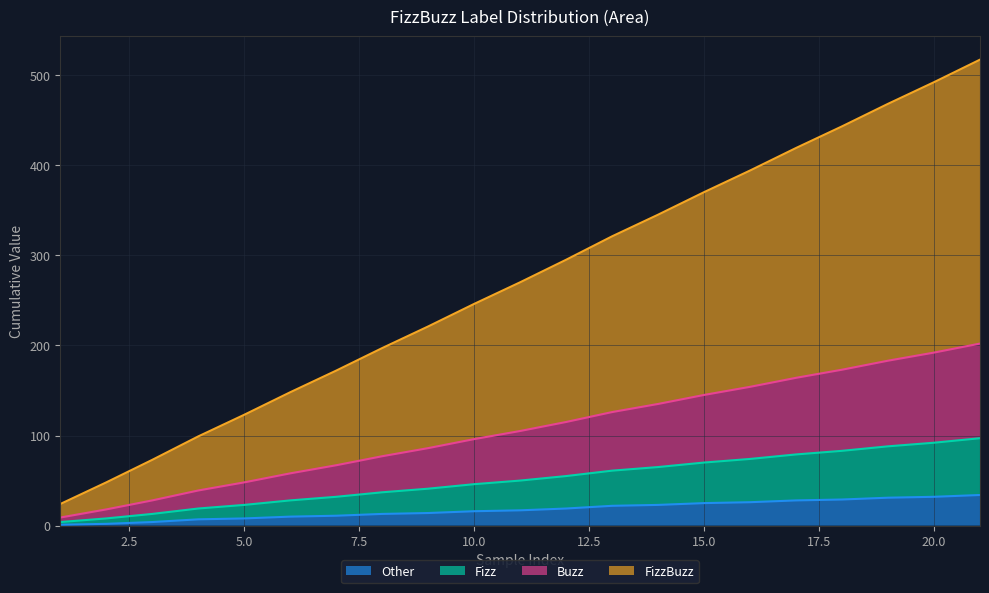

What is the maximum value for Other?

34